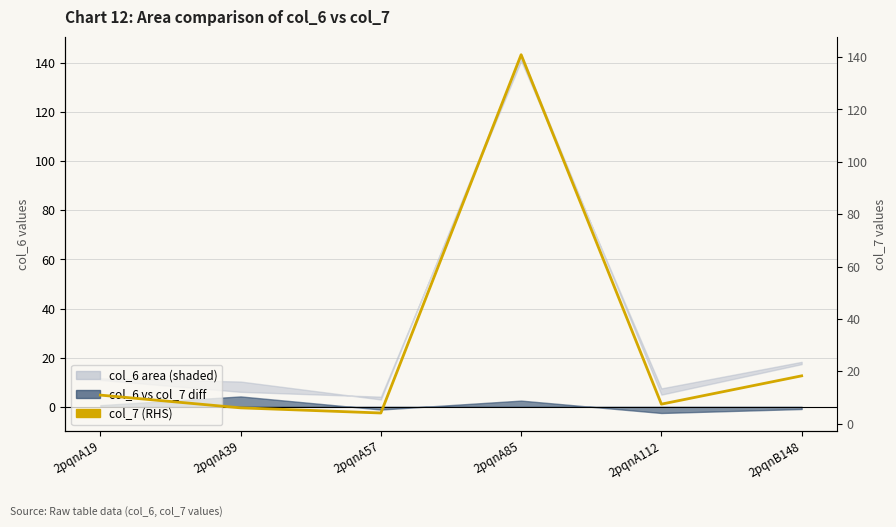

What is the sum of all values?

187.8